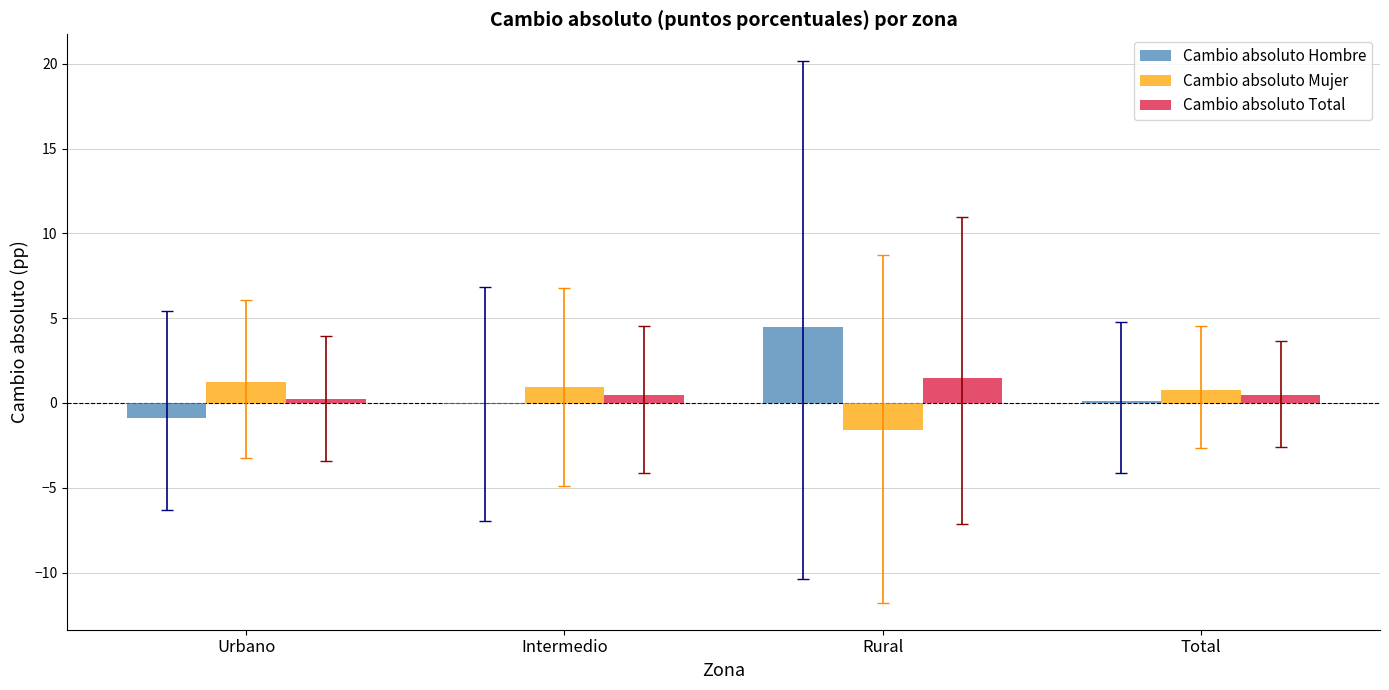

Count the Cambio absoluto Total values in the range 0 to 1.

3